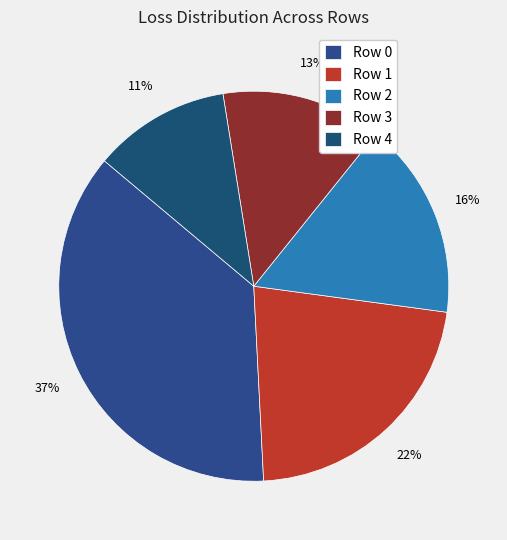

What percentage is the Row 0 slice, to the nearest percent?

37%